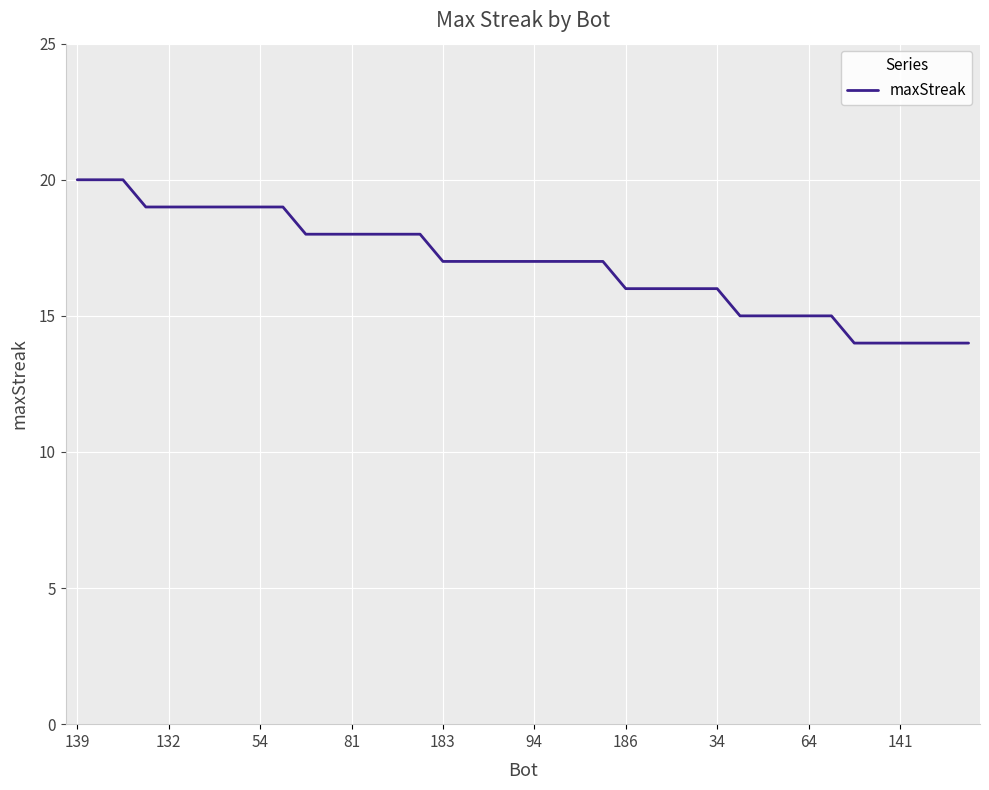

What is the difference between the maximum and minimum values?

6